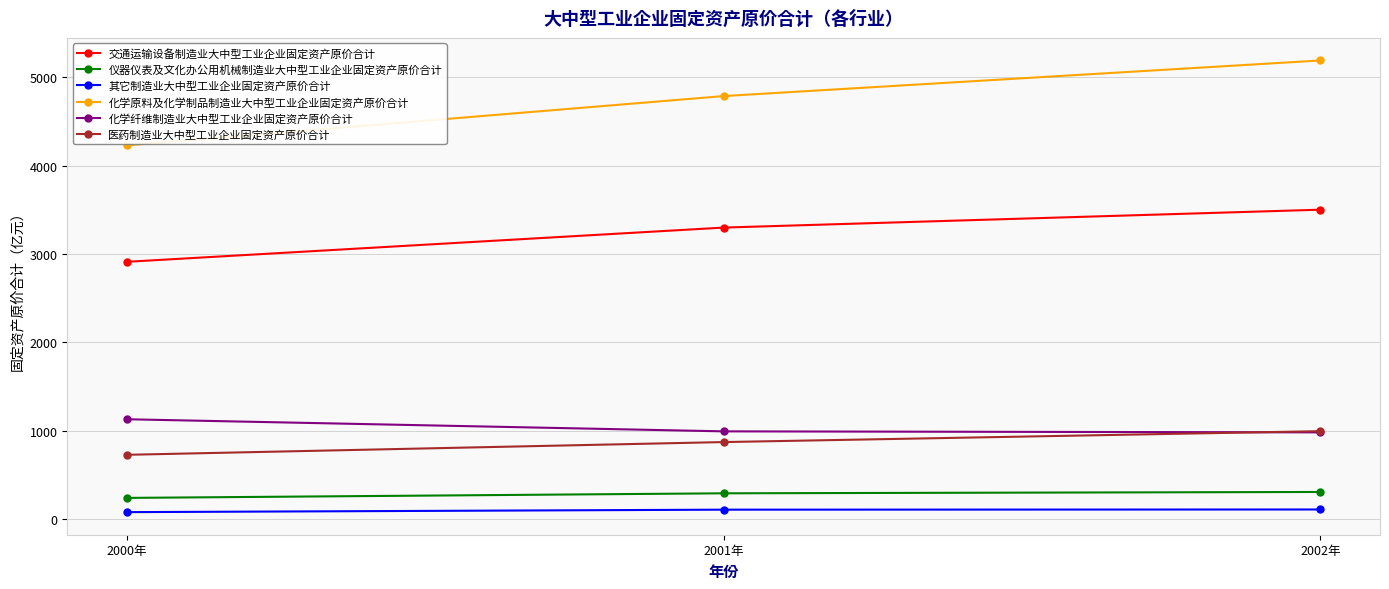

What is the value of the 交通运输设备制造业大中型工业企业固定资产原价合计 point at the 3rd from the left?

3501.5